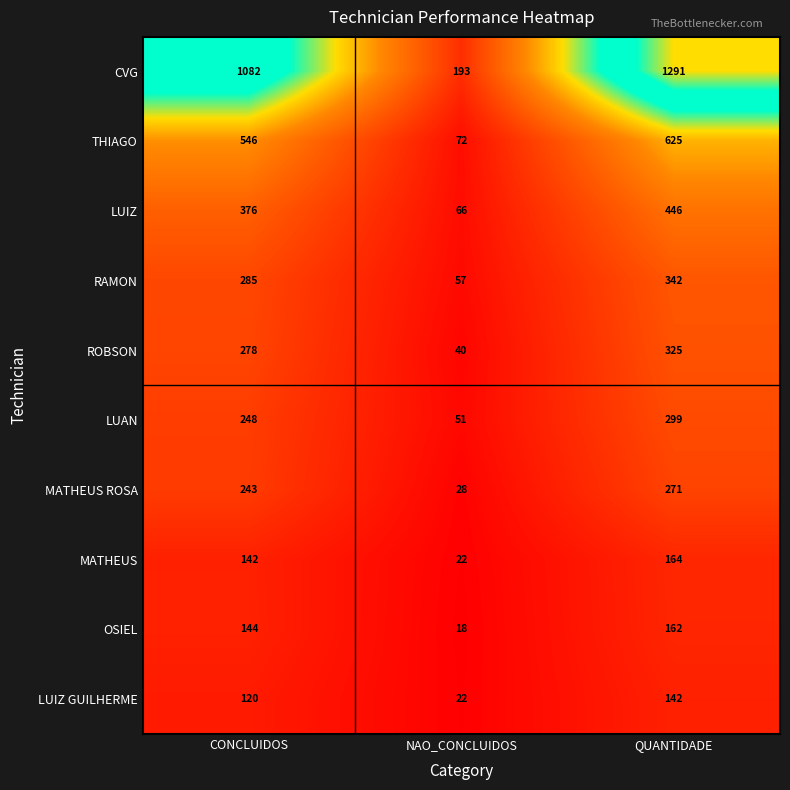

What is the sum of the OSIEL values at NAO_CONCLUIDOS and CONCLUIDOS?

162